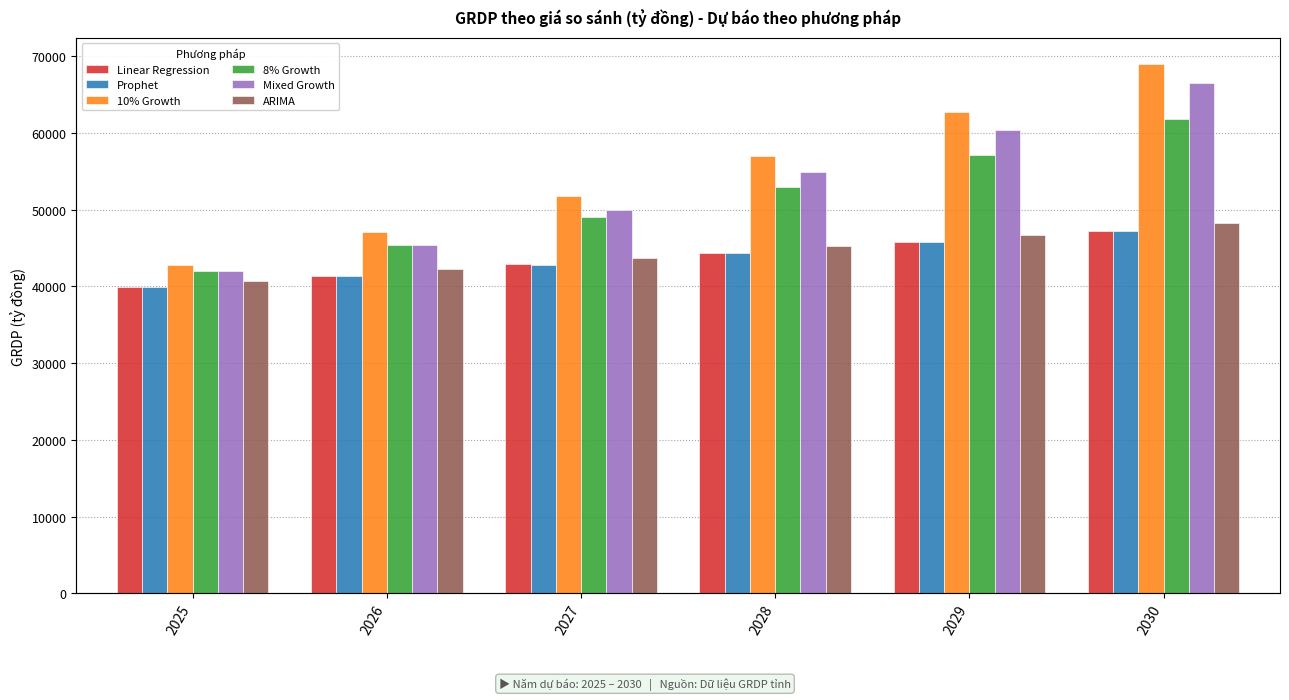

Rank the categories by ARIMA value from lowest to highest.

2025, 2026, 2027, 2028, 2029, 2030